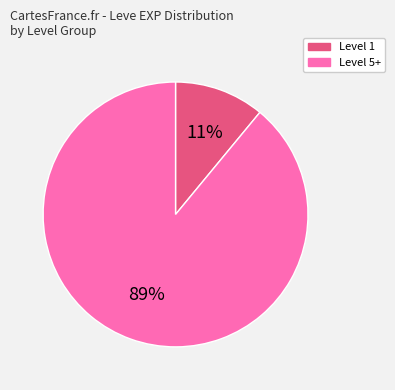

The Level 5+ slice represents 89% of the pie. True or false?

True